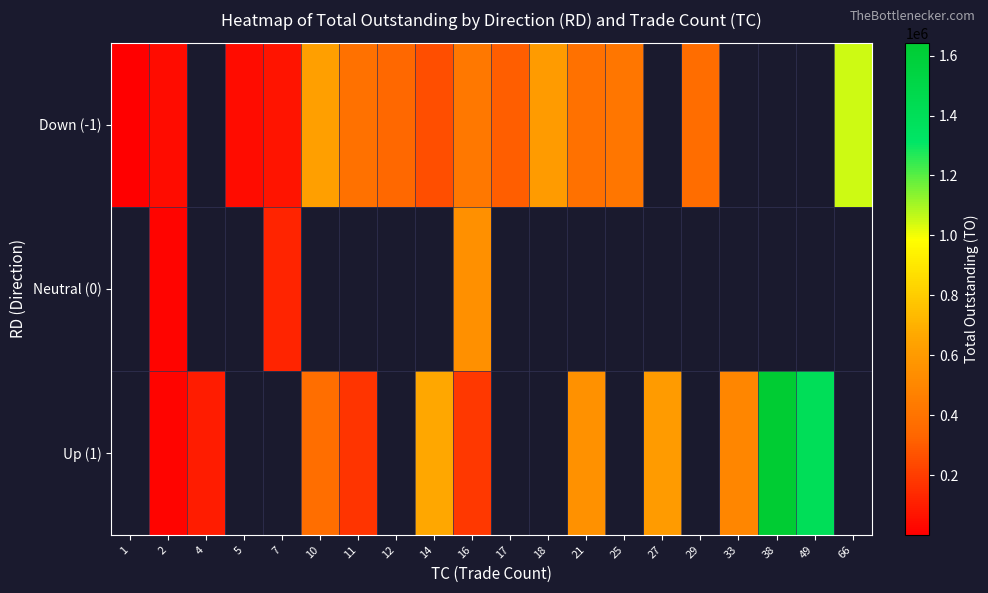

What is the difference between the Down (-1) values at 25 and 21?

23740.0